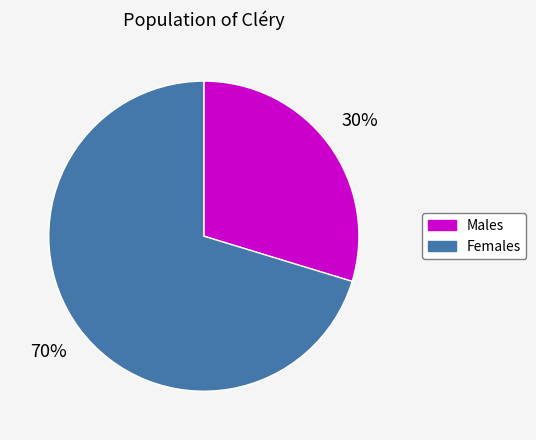

What percentage is the Females slice, to the nearest percent?

70%